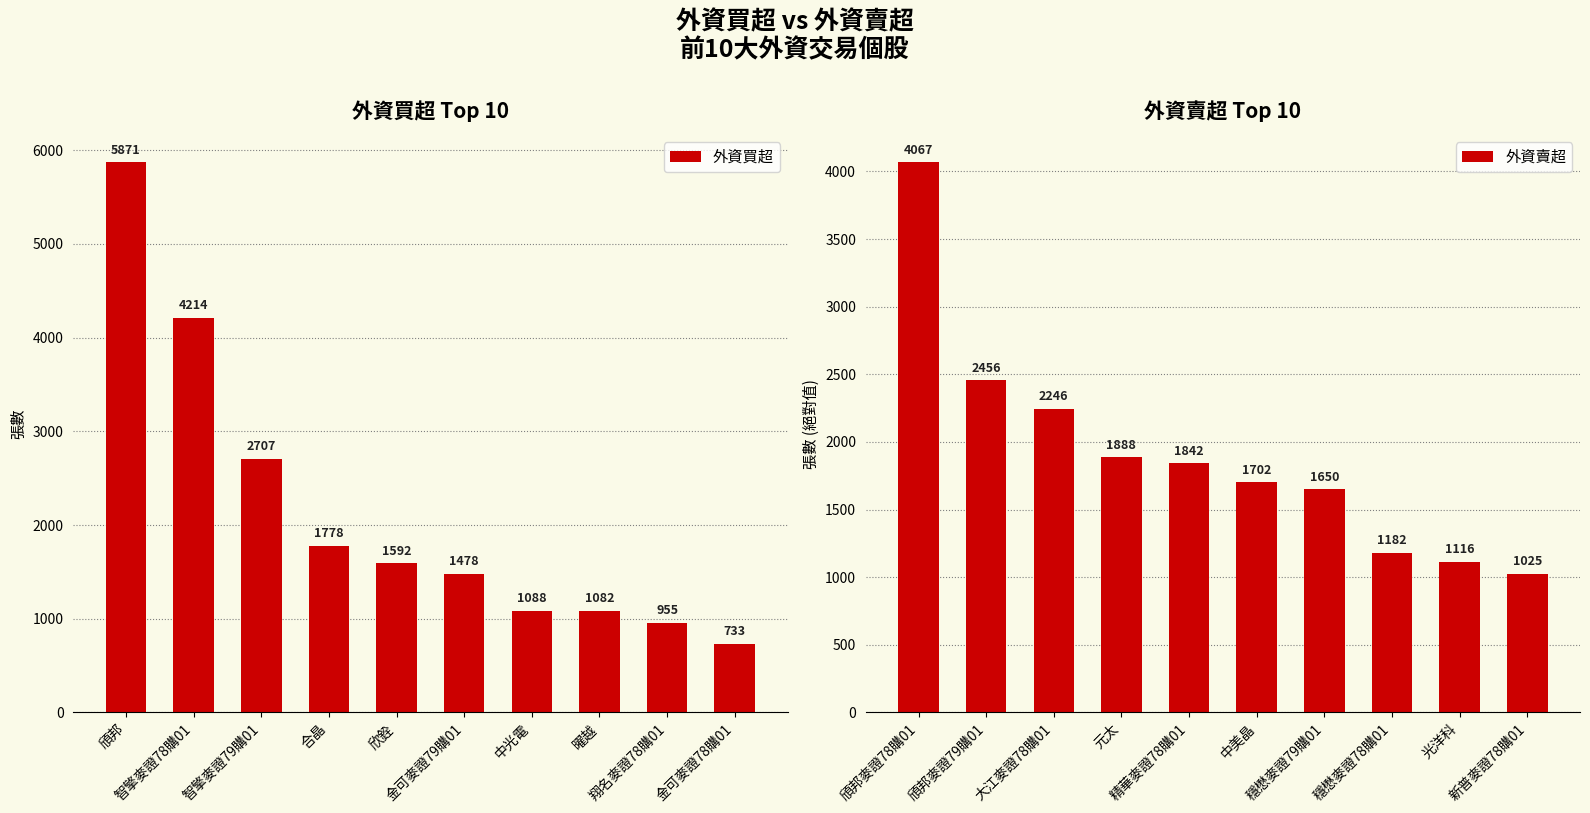

What is the value of the 外資買超 bar at the 6th from the left?

1478